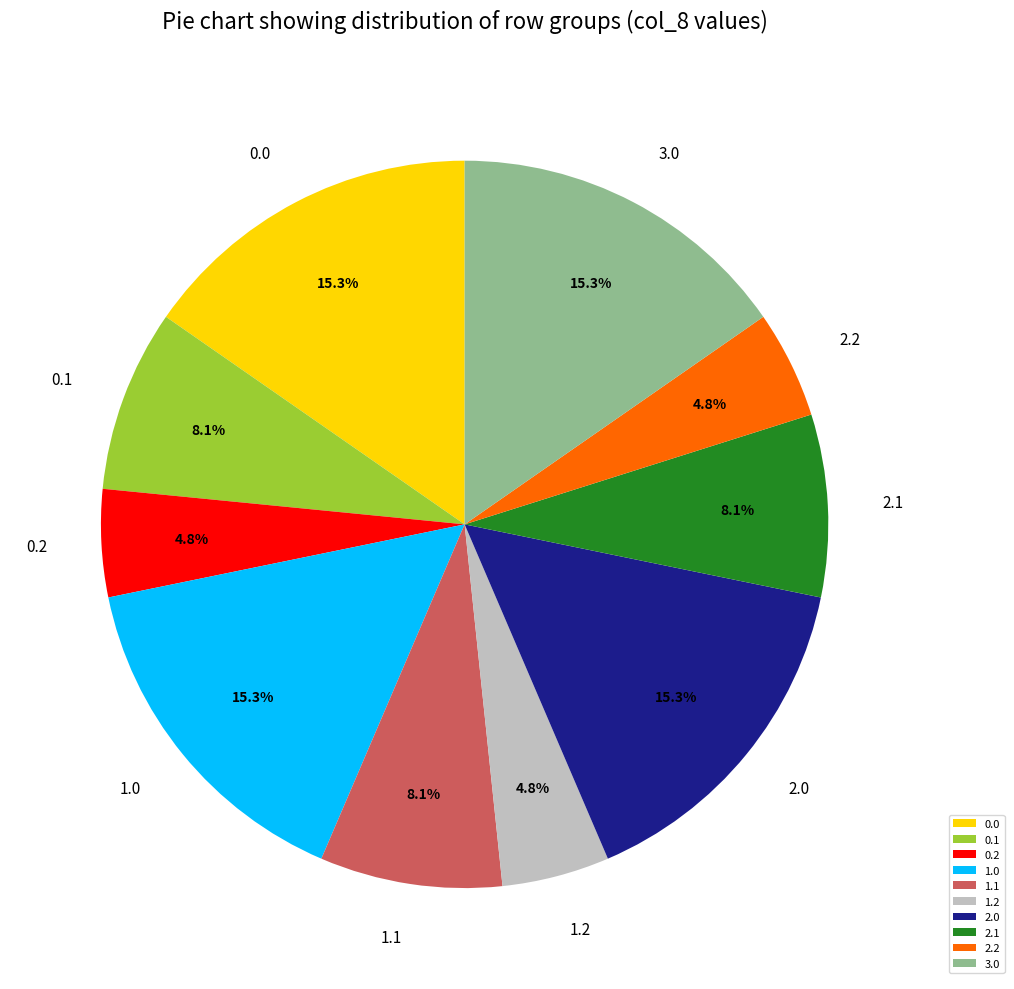

How many slices are in this pie chart?

10